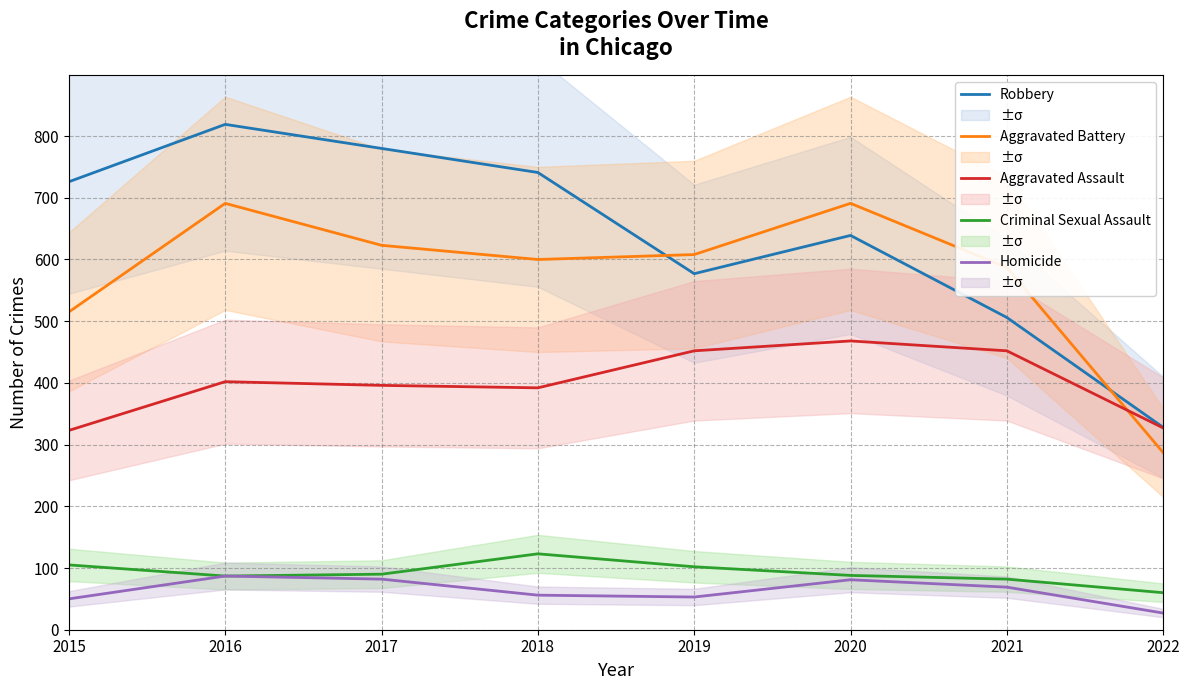

Where is the first local minimum for Aggravated Assault?

2018